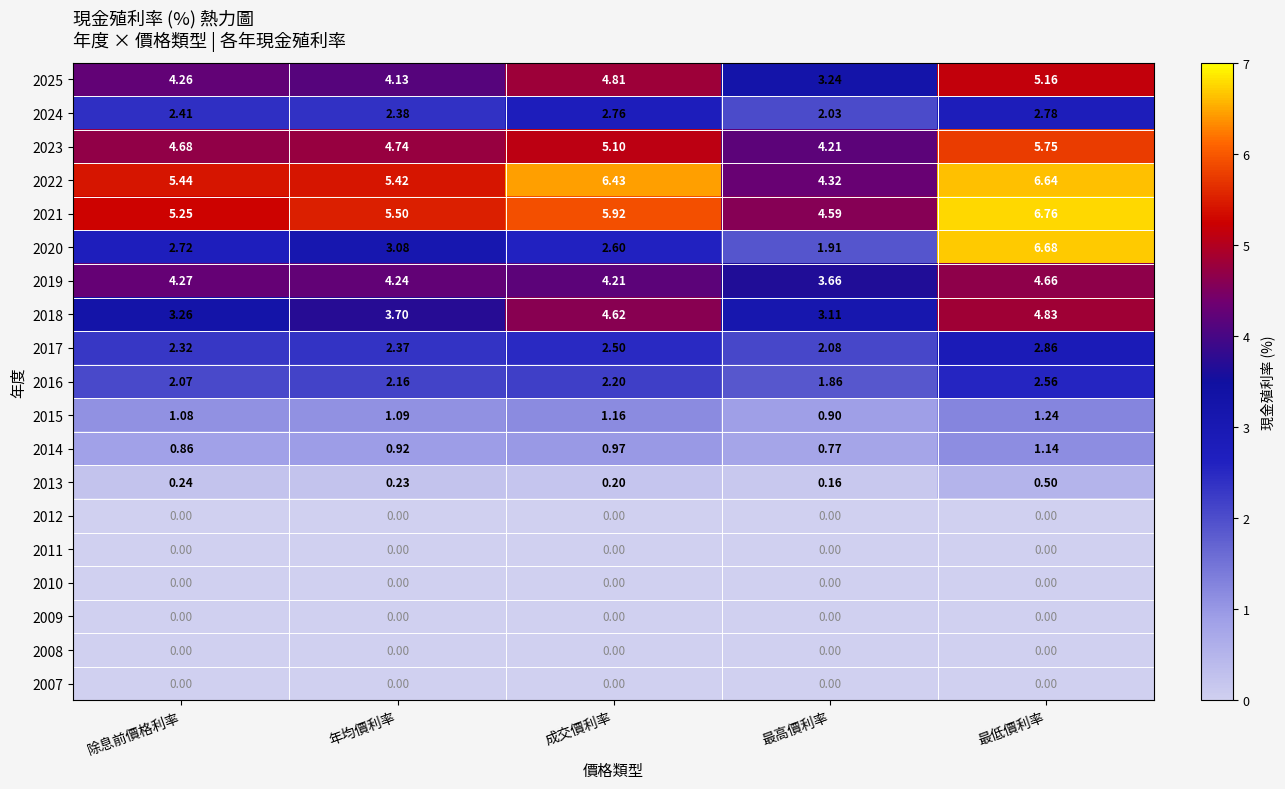

Is the value of 2023 at 年均價利率 greater than the value of 2009 at 成交價利率?

Yes